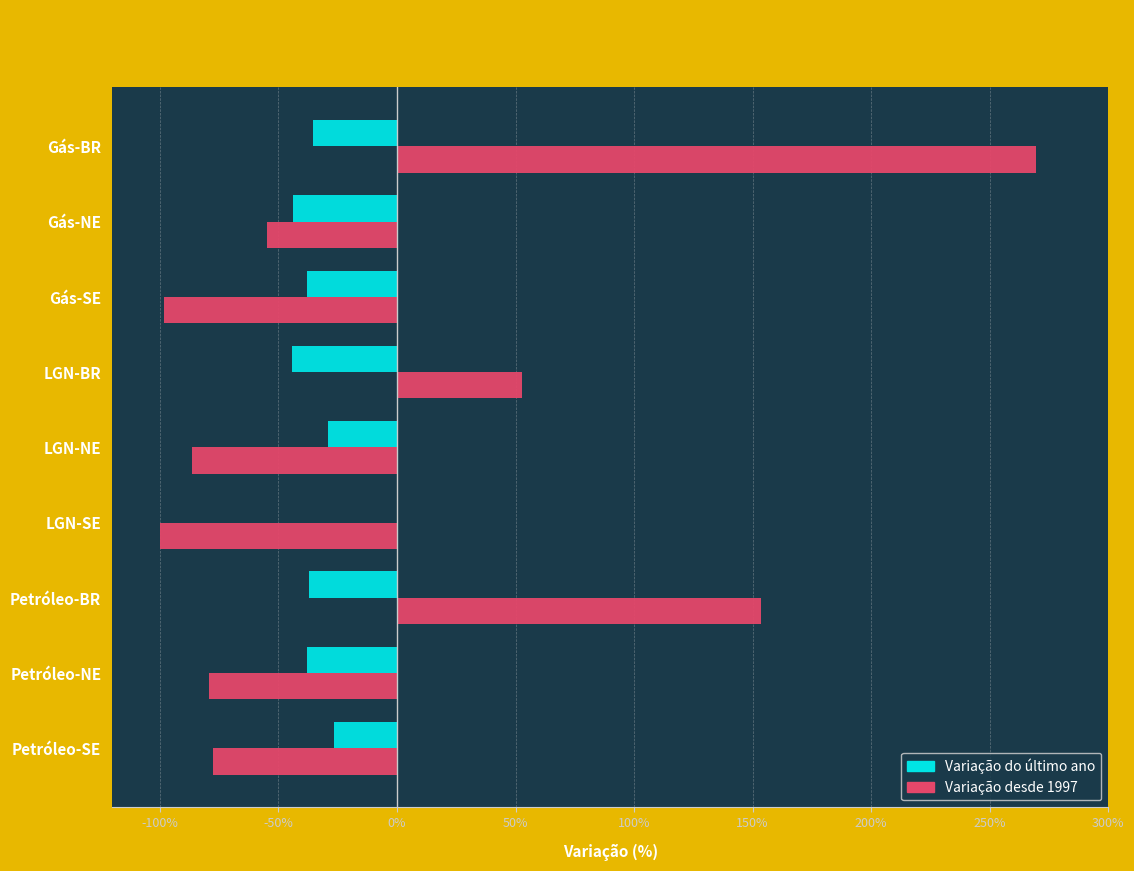

What is the sum of the Variação do último ano values at LGN-NE and LGN-SE?

-29.2